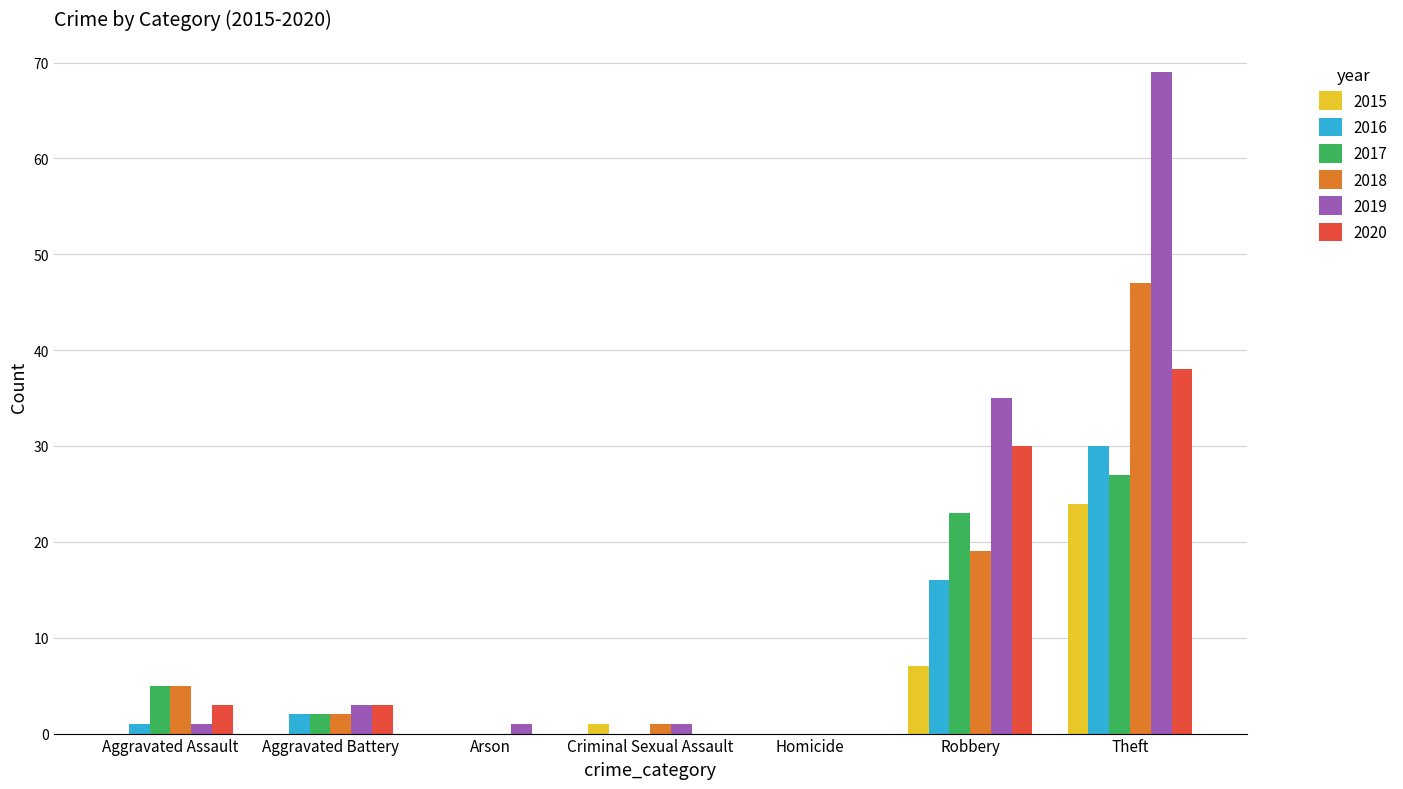

Where does the 2018 series first go above 2?

Aggravated Assault